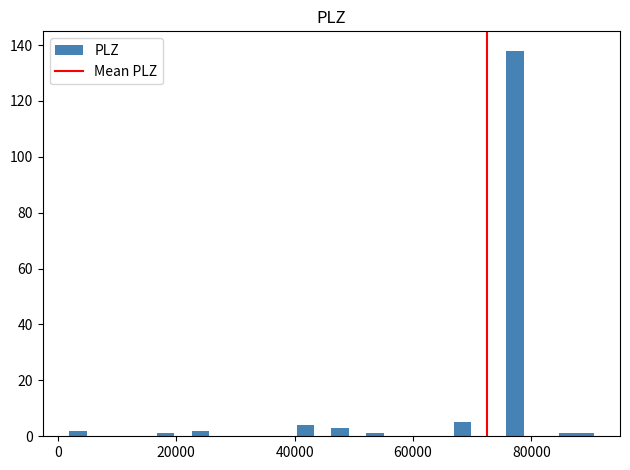

Read against the x-axis, roughly where is the centre of the tallest bar?

78000